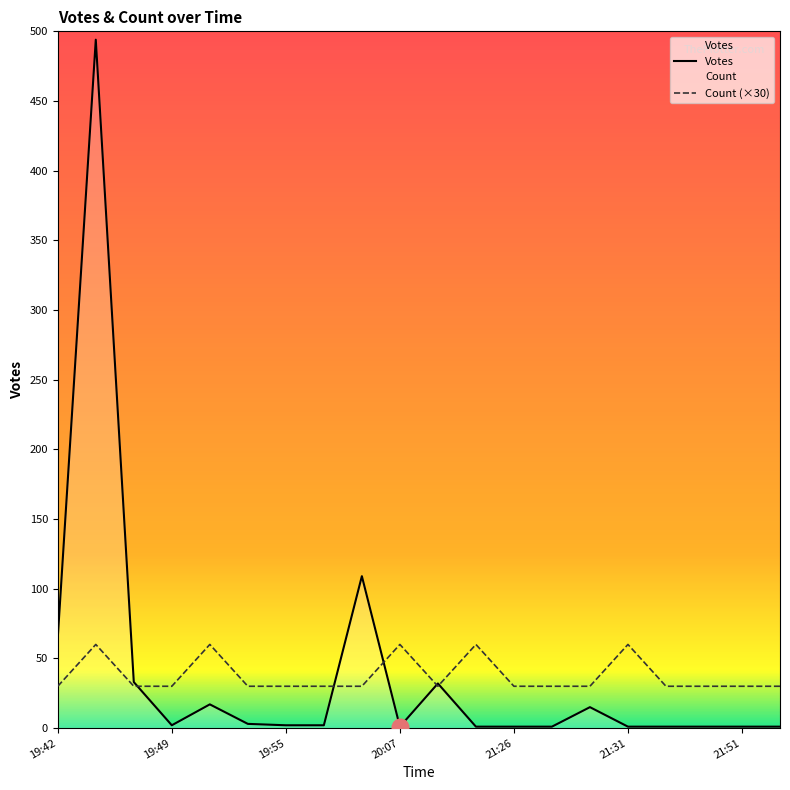

How many intersections are there between Votes and Count?

5